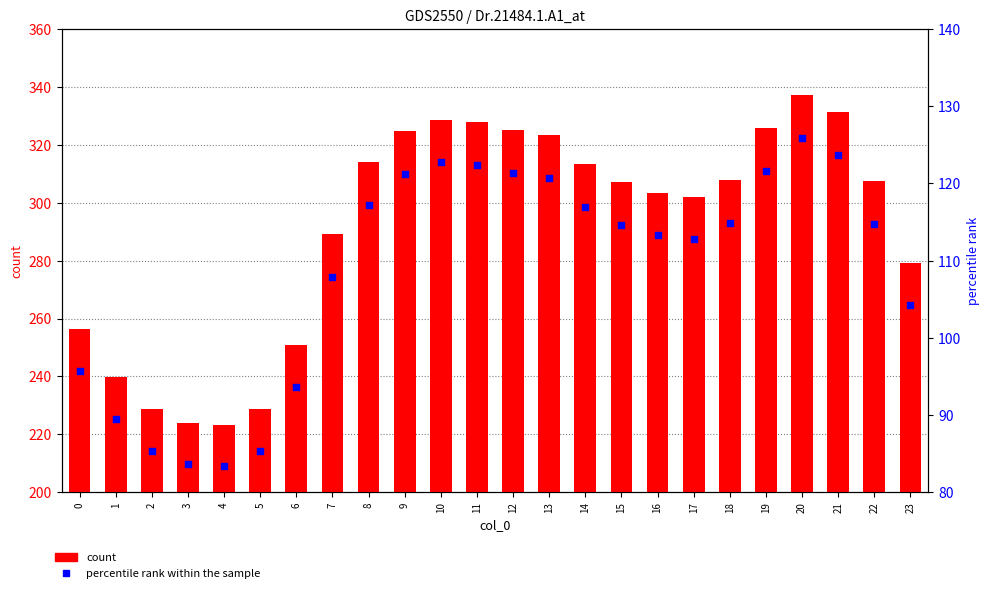

Which series has the largest Y range (max minus min)?

count